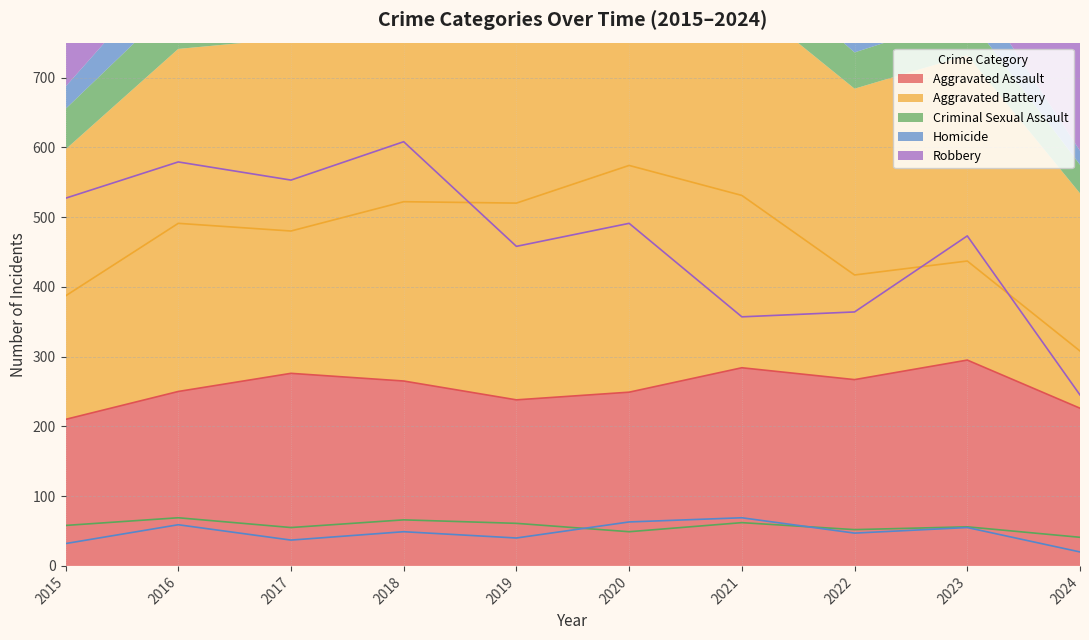

True or false: Criminal Sexual Assault and Robbery cross at least once.

False